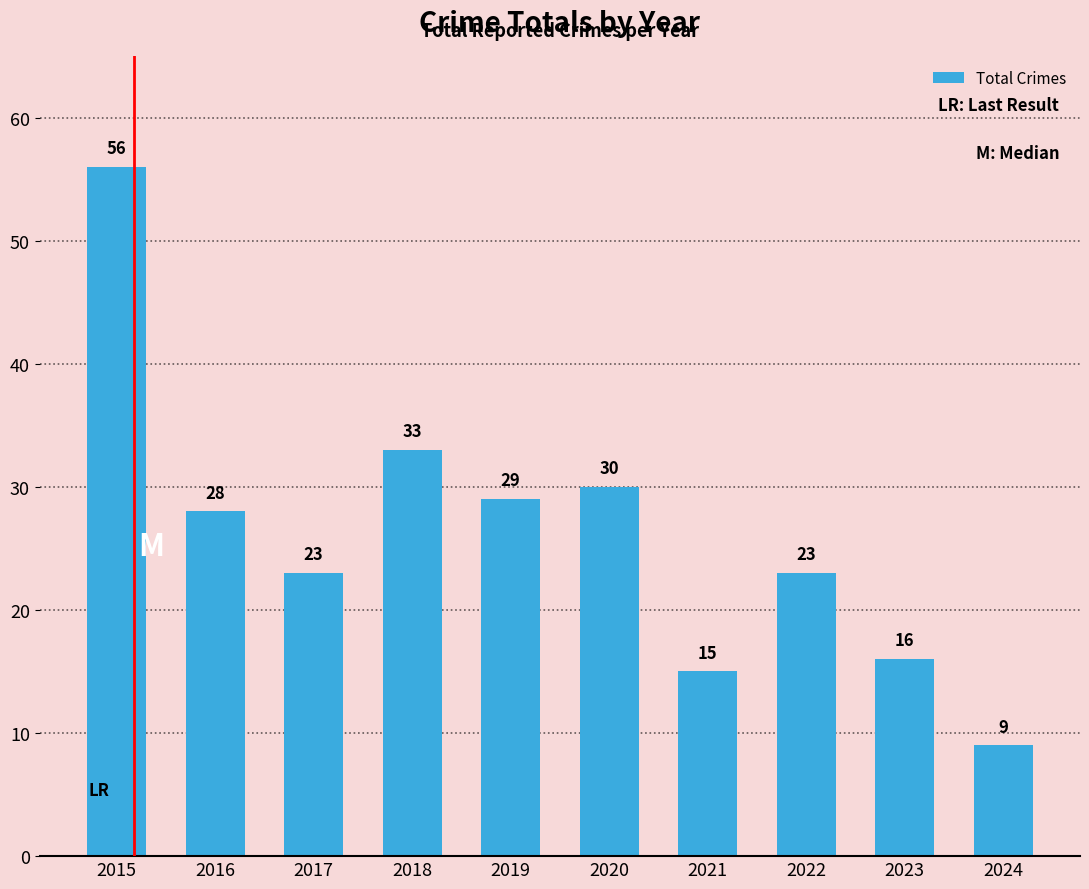

What is the difference between the maximum and minimum values?

47